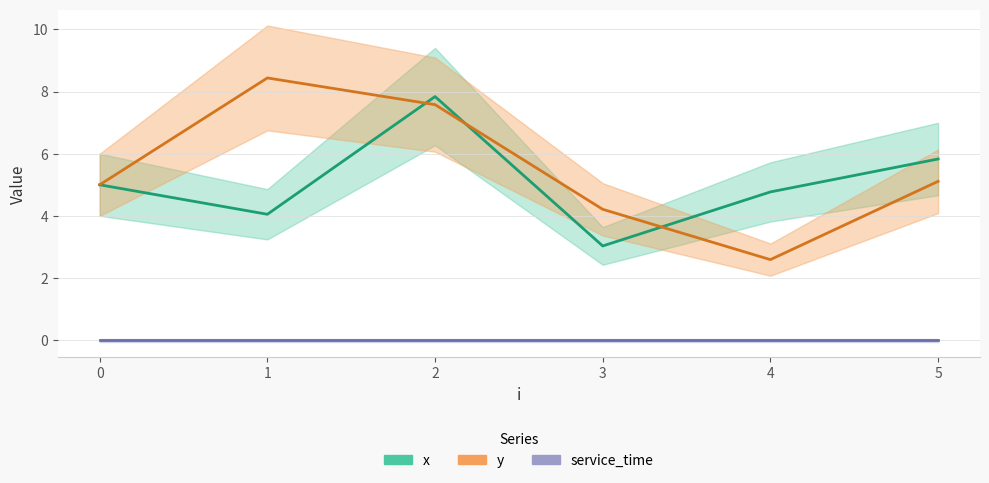

Reading right to left, list all the values displayed in this chart.

x: 5=5.8	4=4.8	3=3.0	2=7.8	1=4.0	0=5.0
y: 5=5.1	4=2.6	3=4.2	2=7.6	1=8.4	0=5.0
service_time: 5=0.0	4=0.0	3=0.0	2=0.0	1=0.0	0=0.0